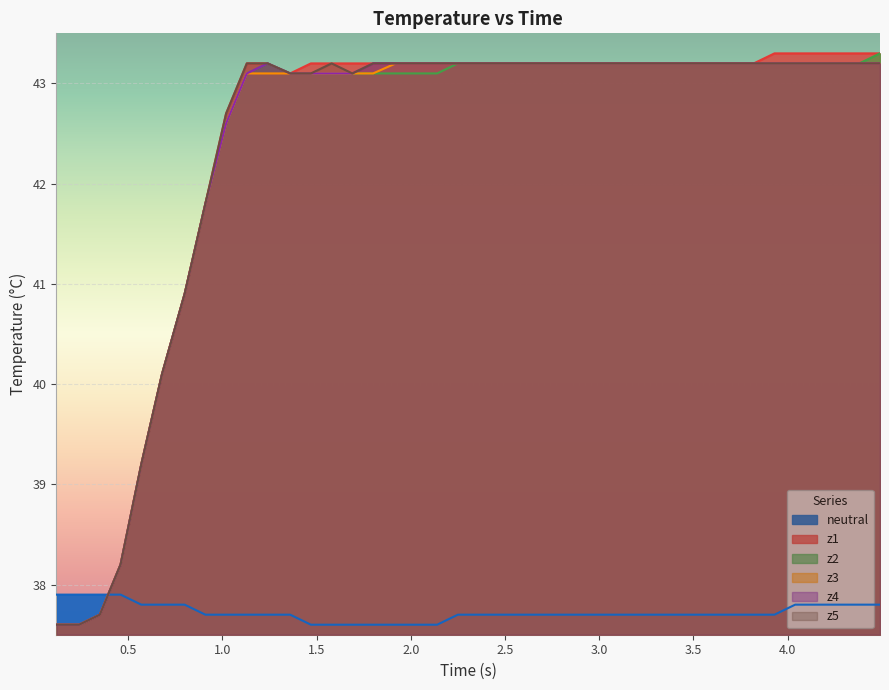

Which series ends up on top after the final intersection of z5 and neutral?

z5